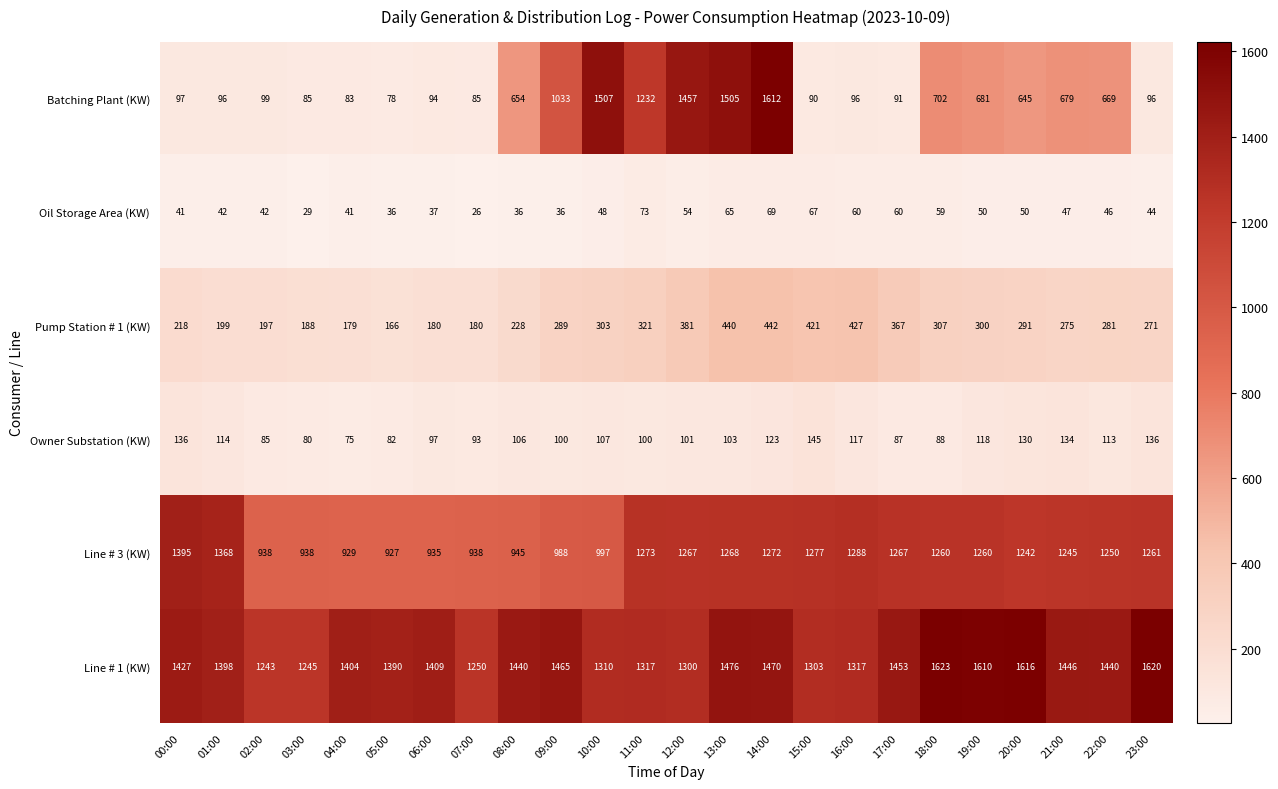

Is it true that Batching Plant (KW) equals 91 at 17:00?

True